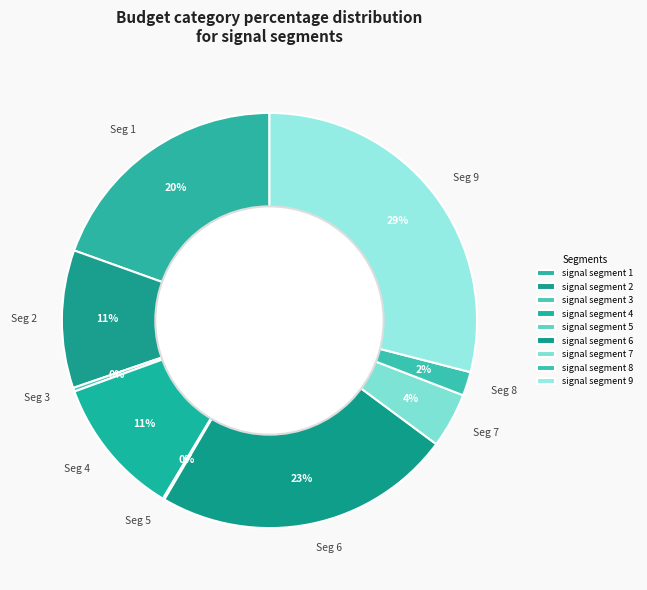

To the nearest percent, what is the combined percentage of Seg 9 and Seg 3?

29%